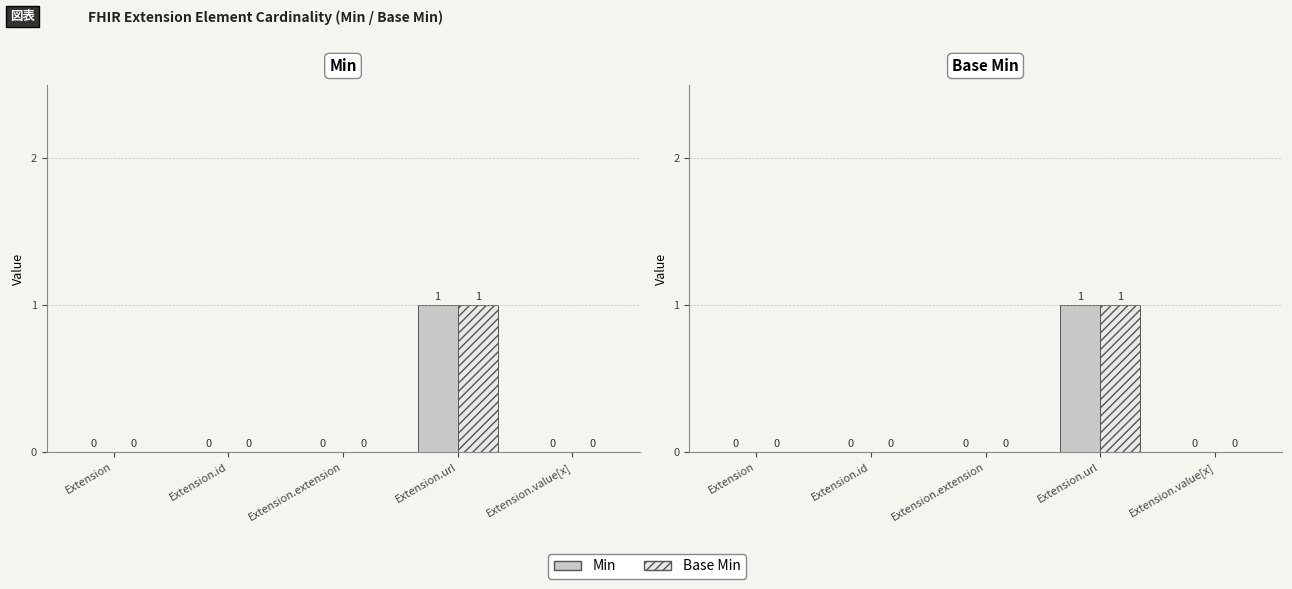

Reading left to right, what are all the values shown in this chart?

Min: 0	0	0	1	0
Base Min: 0	0	0	1	0